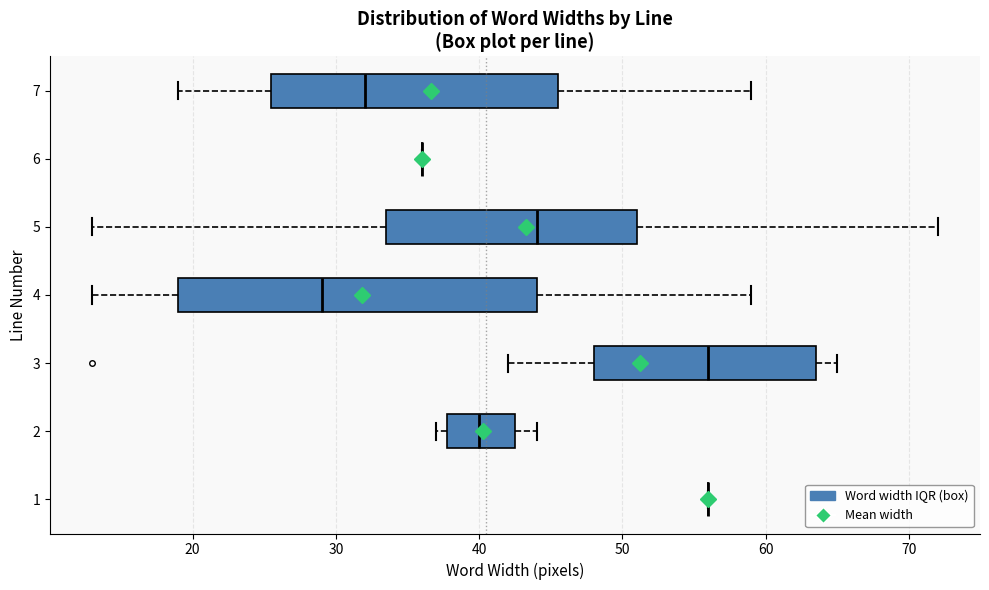

Reading bottom to top, read every box against the x-axis: the position of its median line, the range the box covers, and the ends of its whiskers. The values are not printed on the chart, so give them approximately, as read against the axis.

1: box collapsed to a line at 56, whiskers 56 to 56
2: median 40, box 38 to 43, whiskers 37 to 44
3: median 56, box 48 to 64, whiskers 42 to 65
4: median 29, box 19 to 44, whiskers 13 to 59
5: median 44, box 34 to 51, whiskers 13 to 72
6: box collapsed to a line at 36, whiskers 36 to 36
7: median 32, box 26 to 46, whiskers 19 to 59